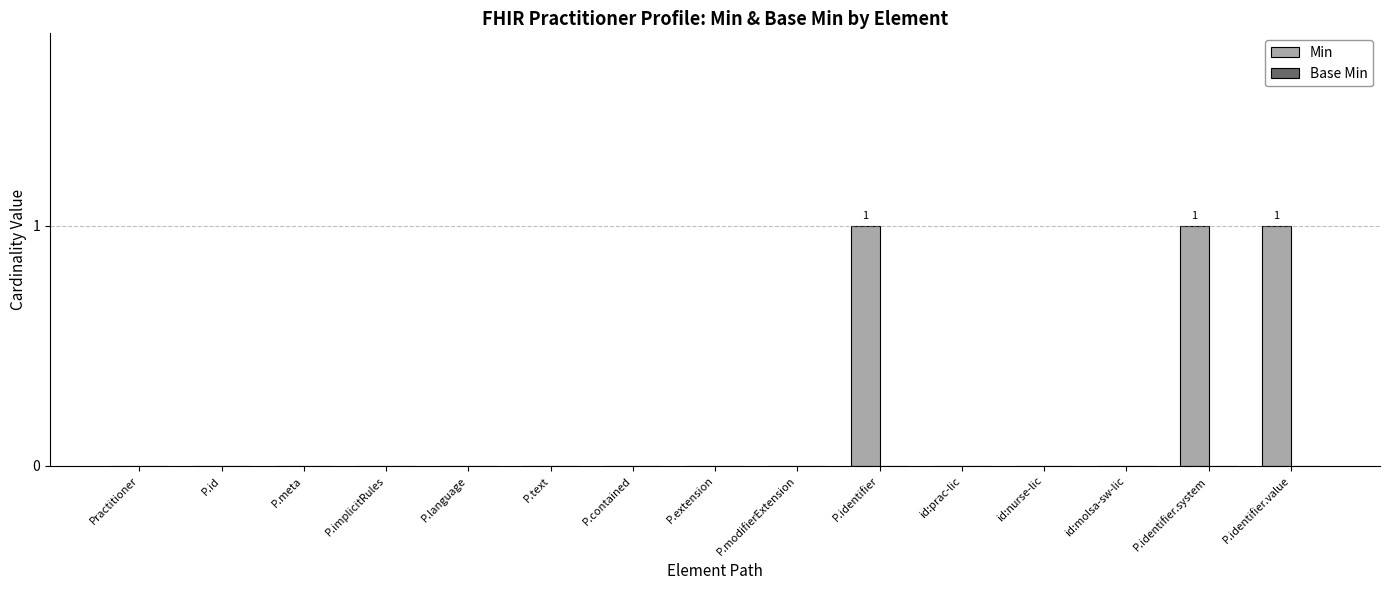

The value at P.modifierExtension is 0. True or false?

True